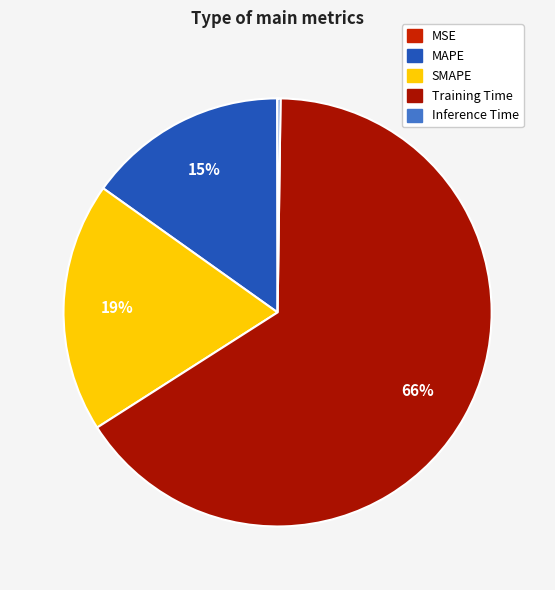

Which slice represents more than half of the pie?

Training Time